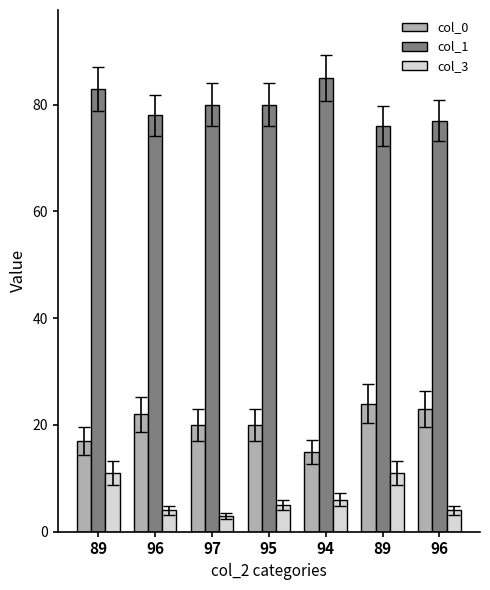

At which label does col_0 first exceed 20?

96